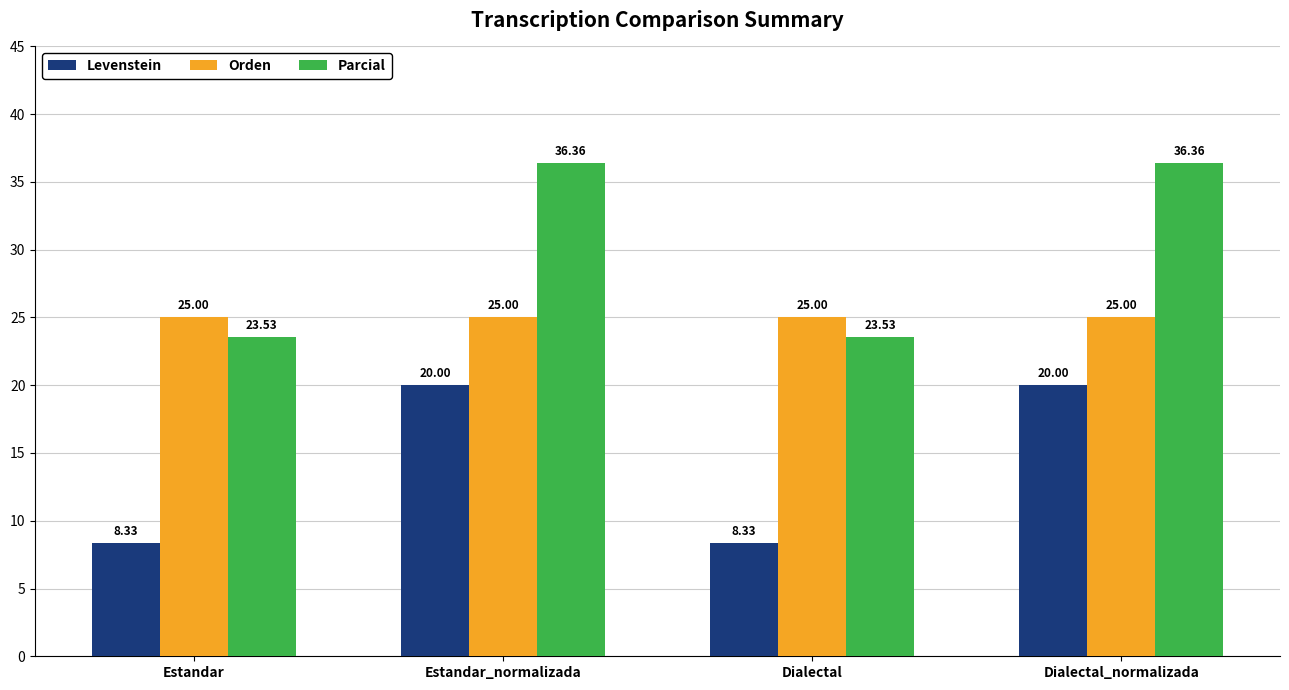

What is the smallest value displayed?

8.3